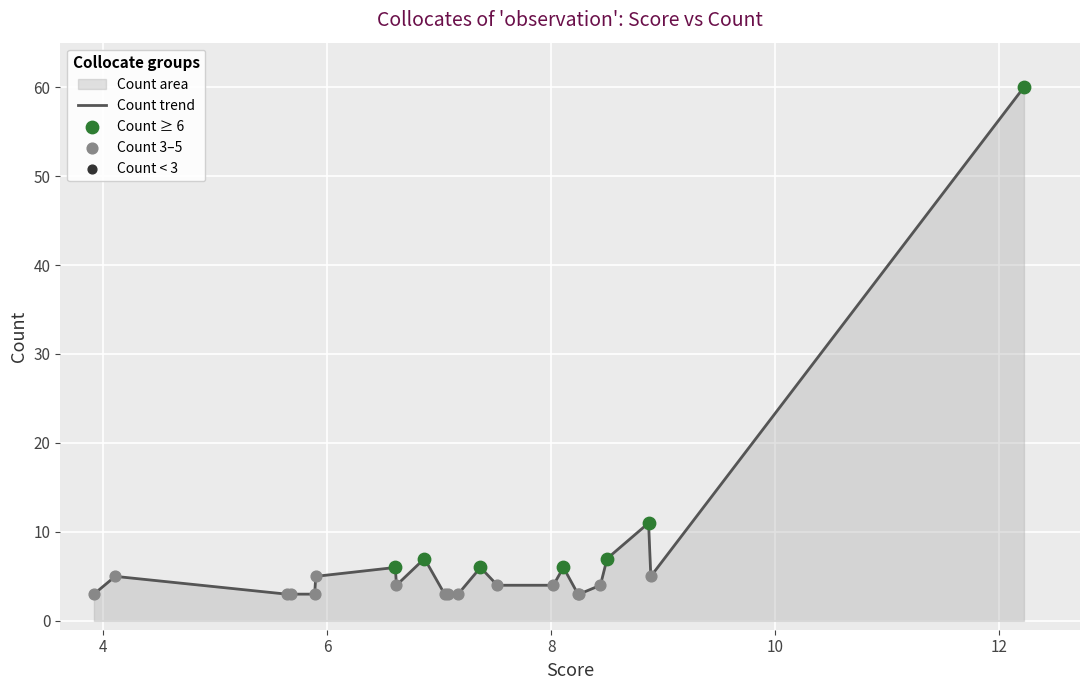

What is the difference between the maximum and minimum values?

57